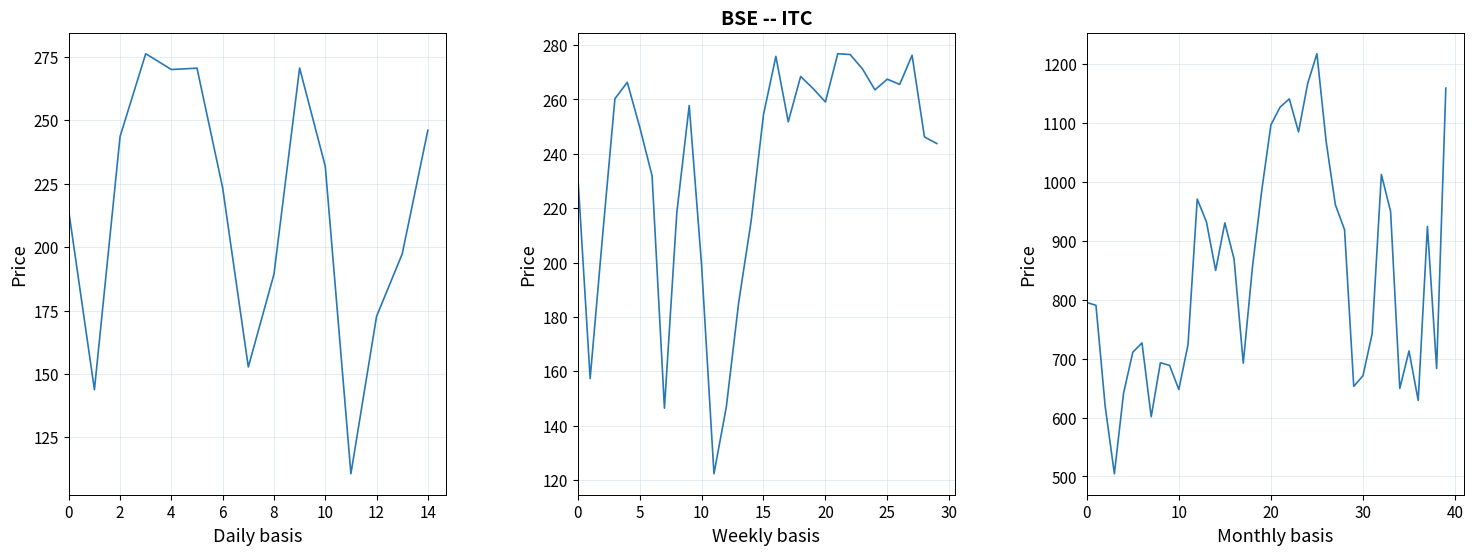

At which category is the sum across all series the highest?

25